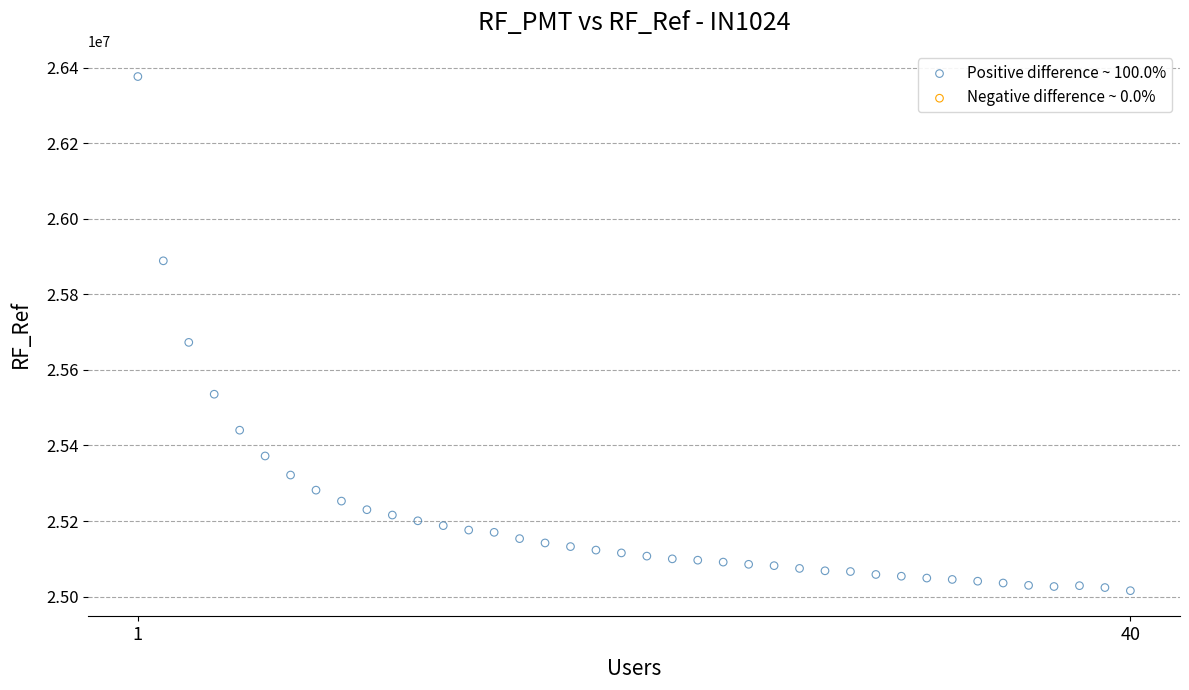

What is the range of X values (max minus min)?

39